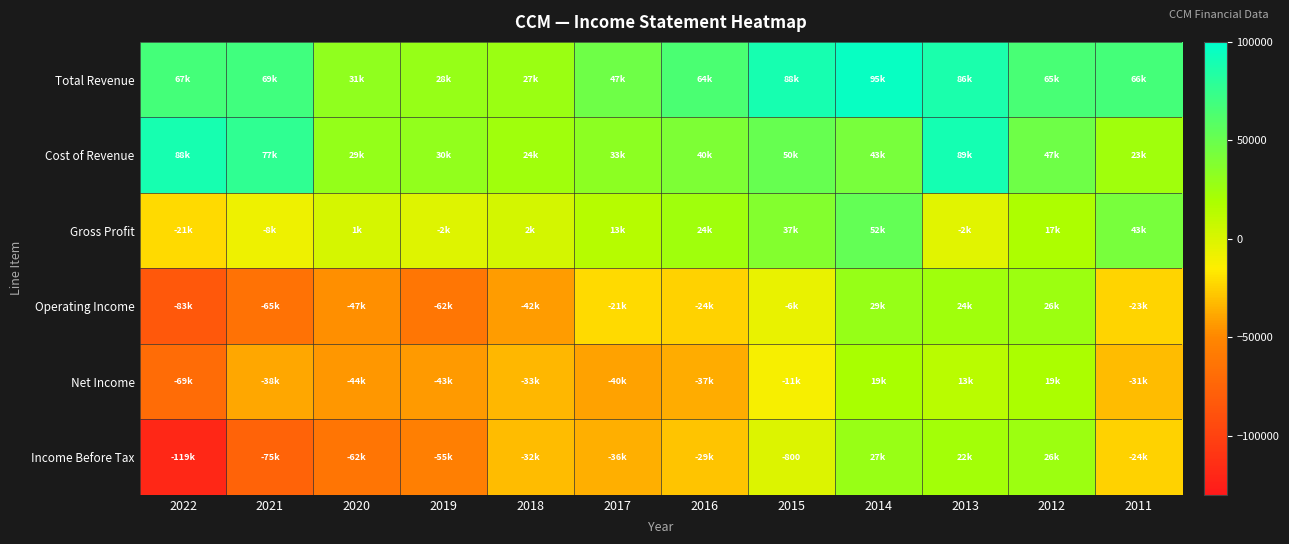

What is the average value of the Net Income series?

-24867